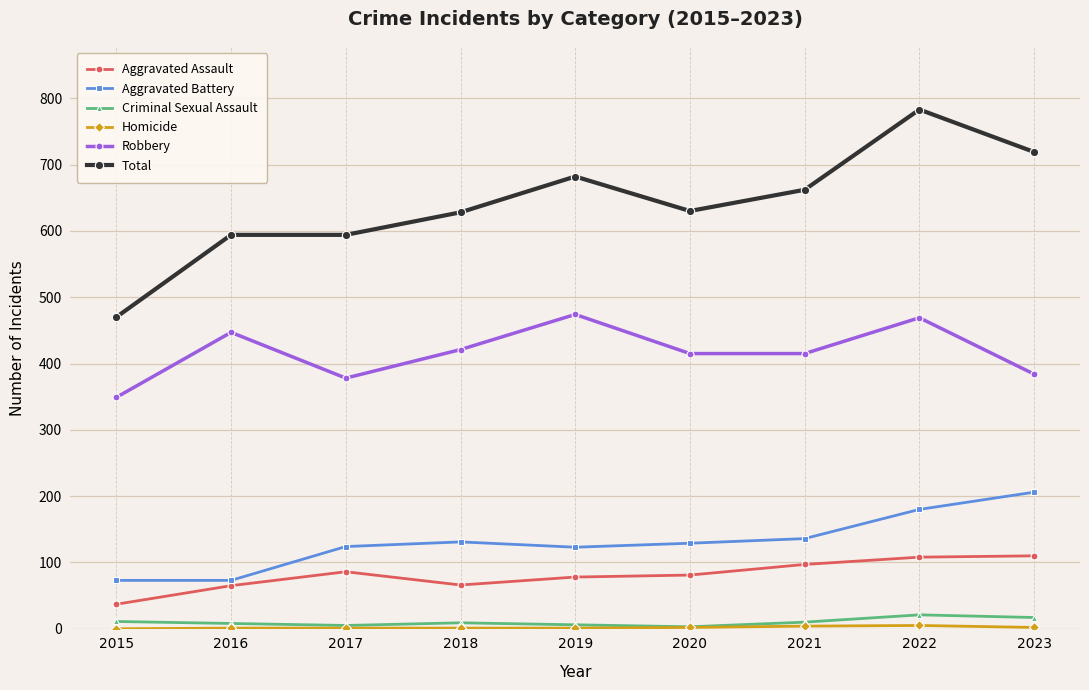

Where is the first local maximum for Aggravated Assault?

2017